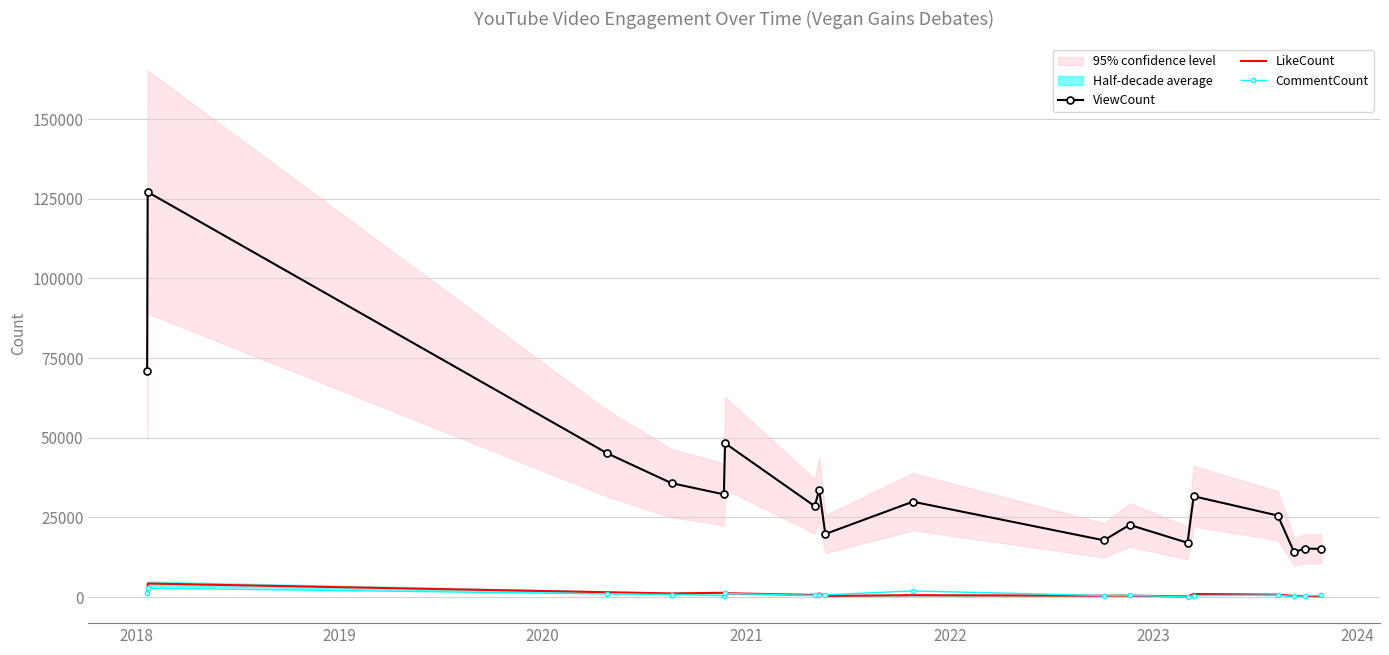

What is the highest value of the ViewCount series?

127104